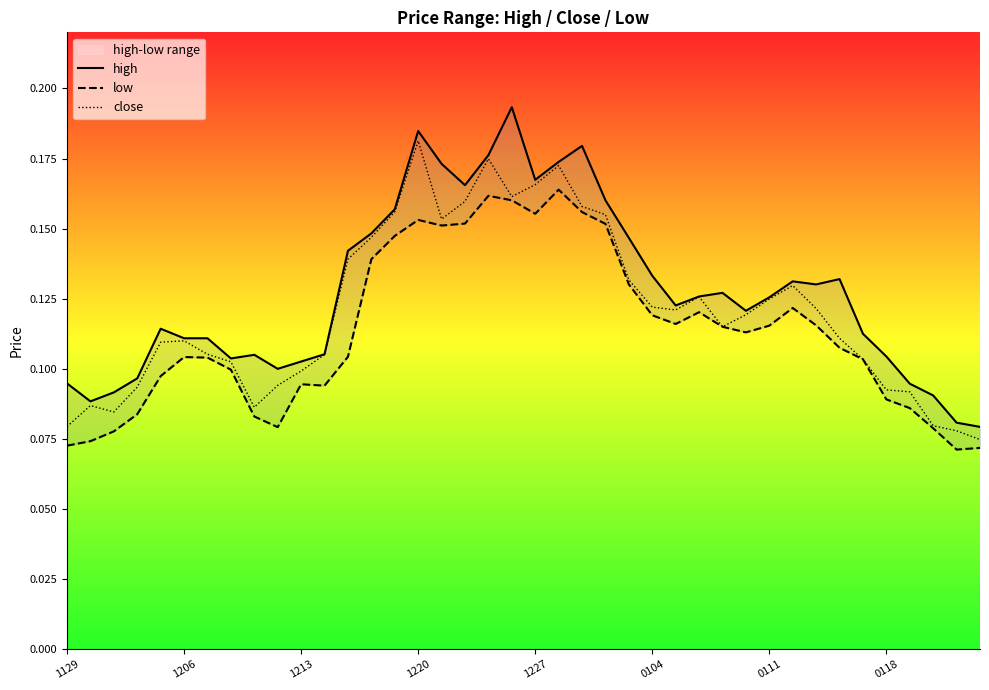

Which series has the widest spread of values?

high